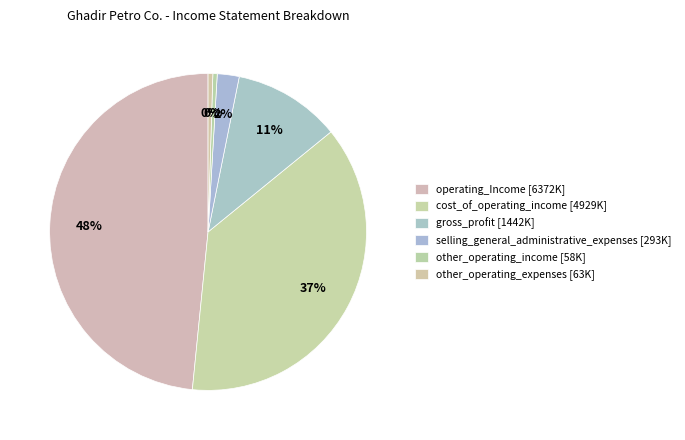

Does any single category account for the majority?

No